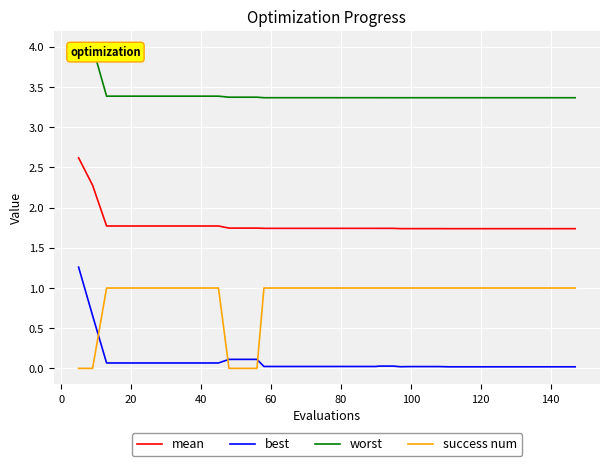

True or false: best and worst intersect in this chart.

False